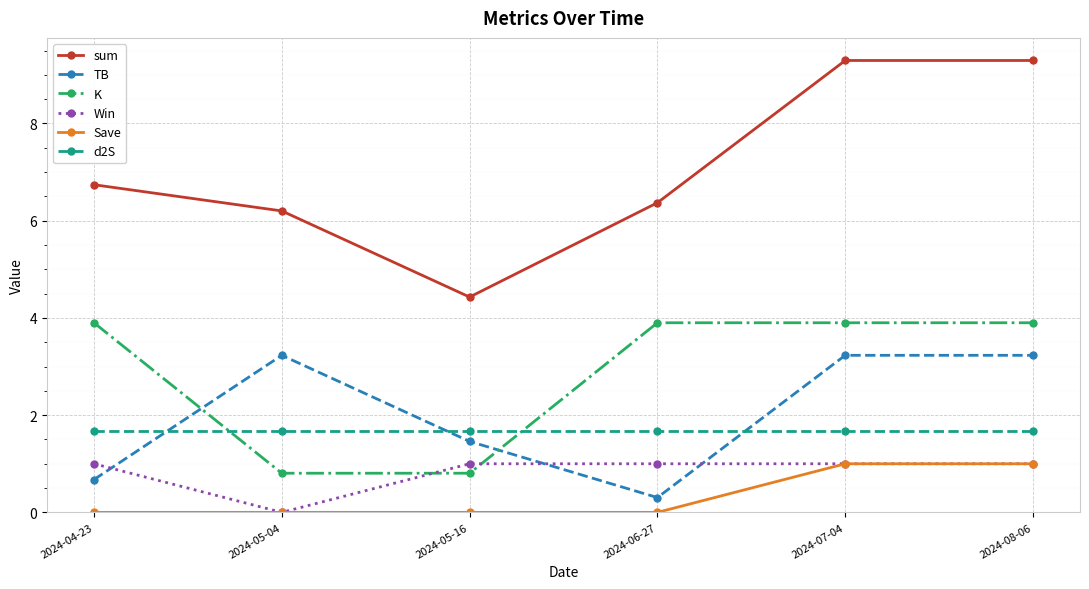

Which series has the largest total across all categories?

sum